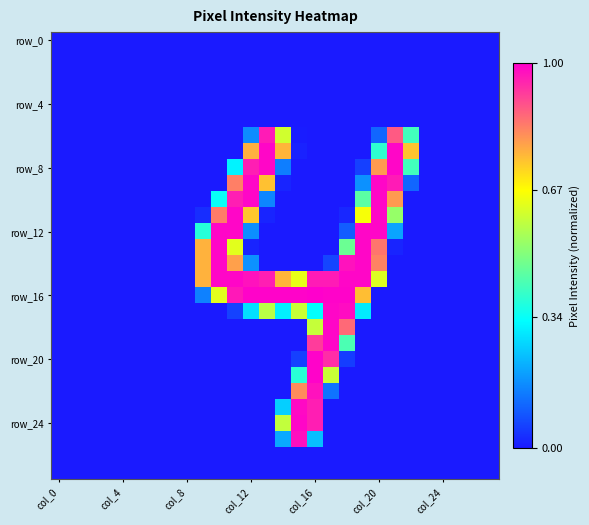

Which series has the widest spread of values?

row_16